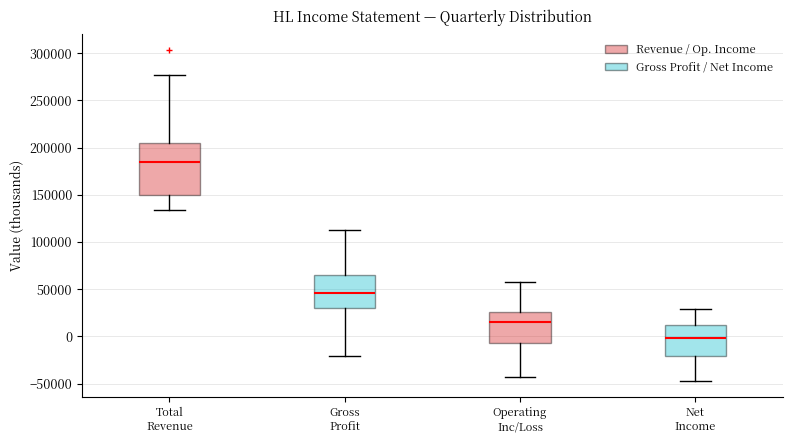

Reading left to right, transcribe this box plot: for each box, give where its median line is, the range the box spans, and where its two whiskers end, as read against the y-axis. The values are not printed on the chart, so give them approximately, as read against the axis.

Total Revenue: median 185000, box 150000 to 205000, whiskers 135000 to 275000
Gross Profit: median 45000, box 30000 to 65000, whiskers -20000 to 110000
Operating Inc/Loss: median 15000, box -5000 to 25000, whiskers -45000 to 55000
Net Income: median 0, box -20000 to 10000, whiskers -45000 to 30000